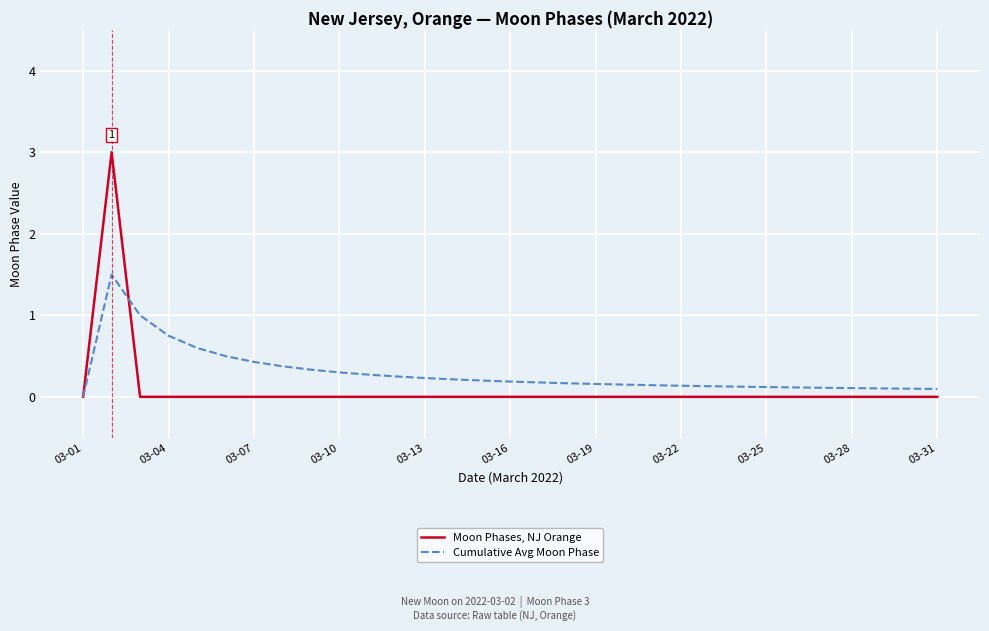

What is the greatest value displayed?

3.0